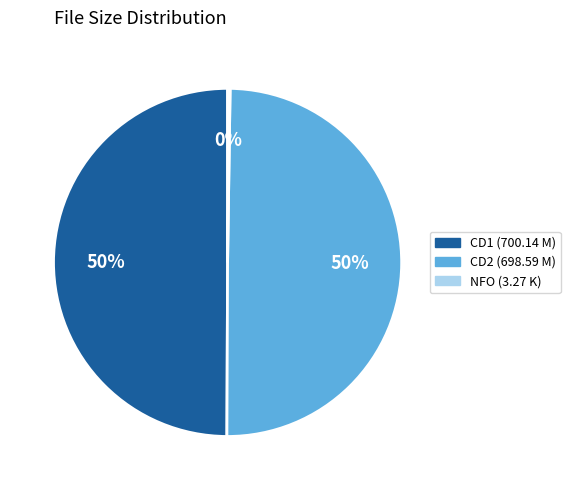

To the nearest percent, what is the average slice percentage?

33%